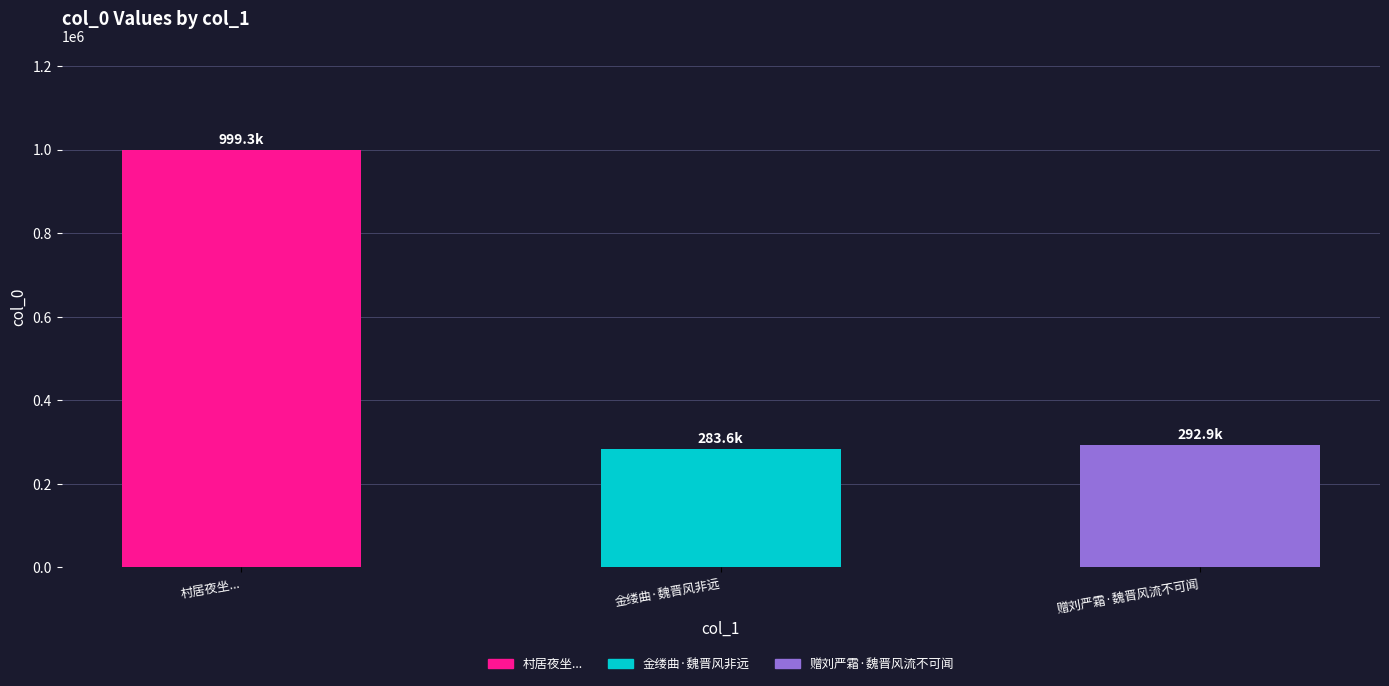

Reading left to right, what are all the values shown in this chart?

村居夜坐...=999300	金缕曲·魏晋风非远=283590	赠刘严霜·魏晋风流不可闻=292930